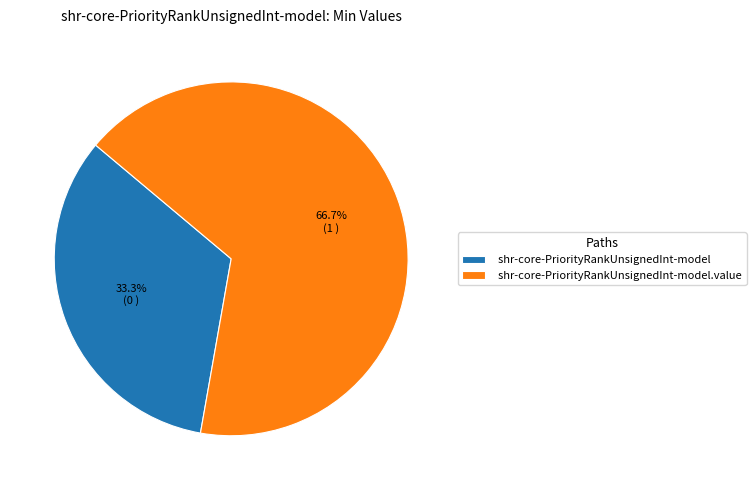

What is the largest slice in the pie chart?

shr-core-PriorityRankUnsignedInt-model.value